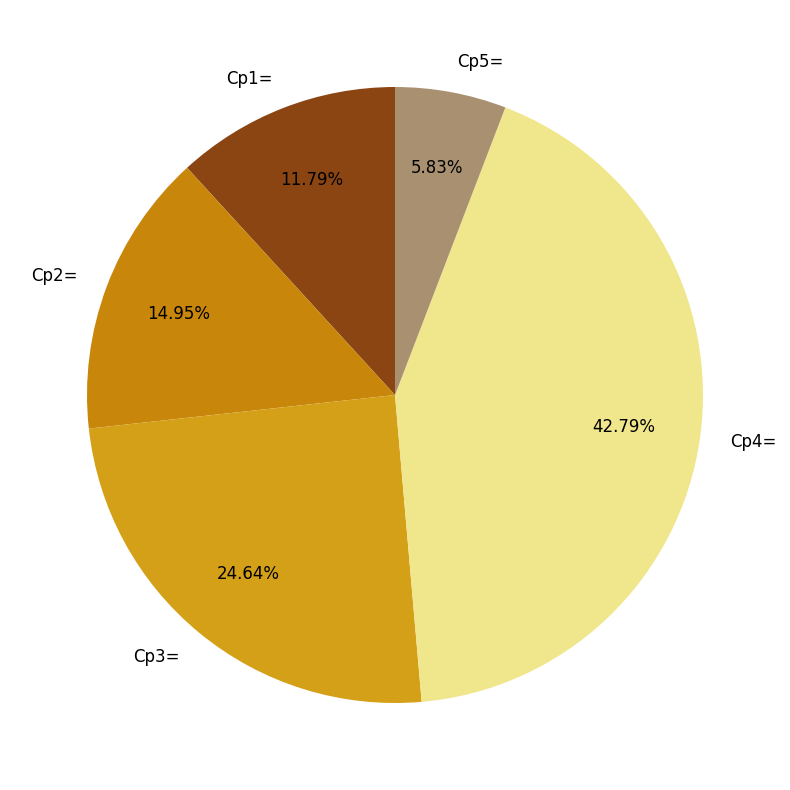

Is it true that Cp1= is 12% of the pie?

True